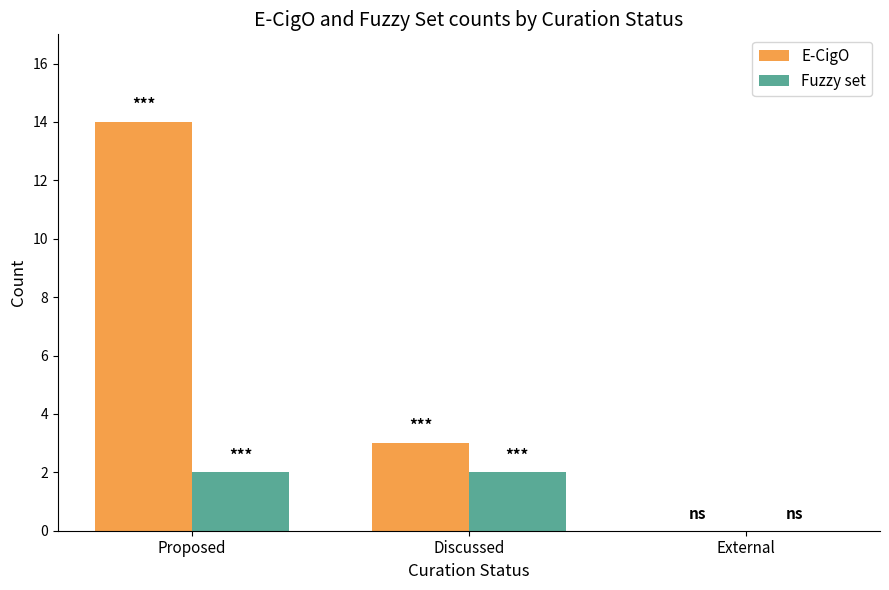

Reading left to right, list all the values displayed in this chart.

E-CigO: Proposed=14	Discussed=3	External=0
Fuzzy set: Proposed=2	Discussed=2	External=0